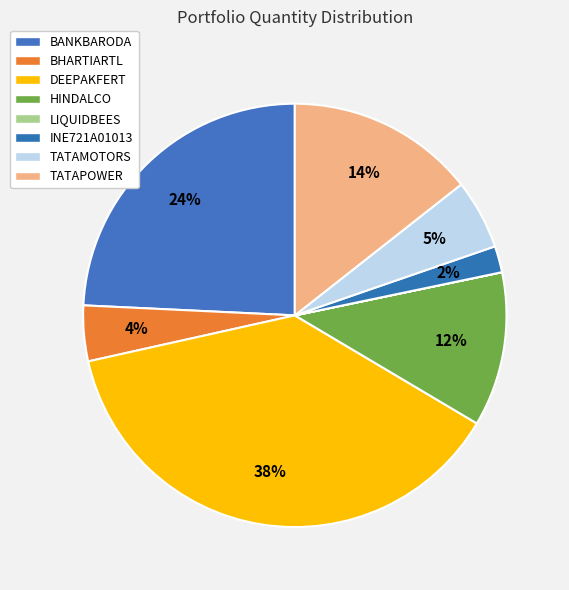

Is it true that HINDALCO is 12% of the pie?

True